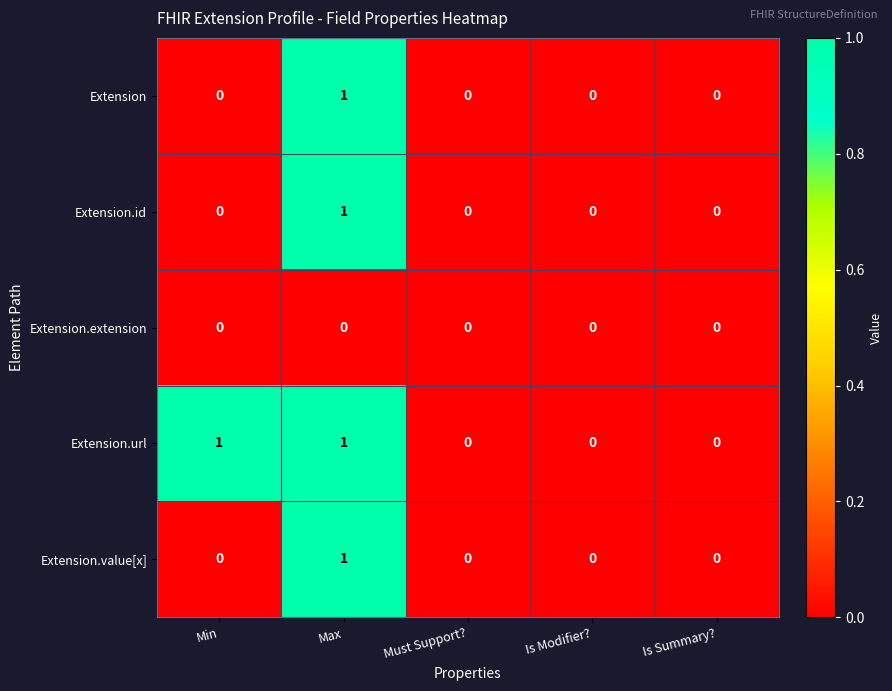

Is it true that Extension equals 0 at Min?

True